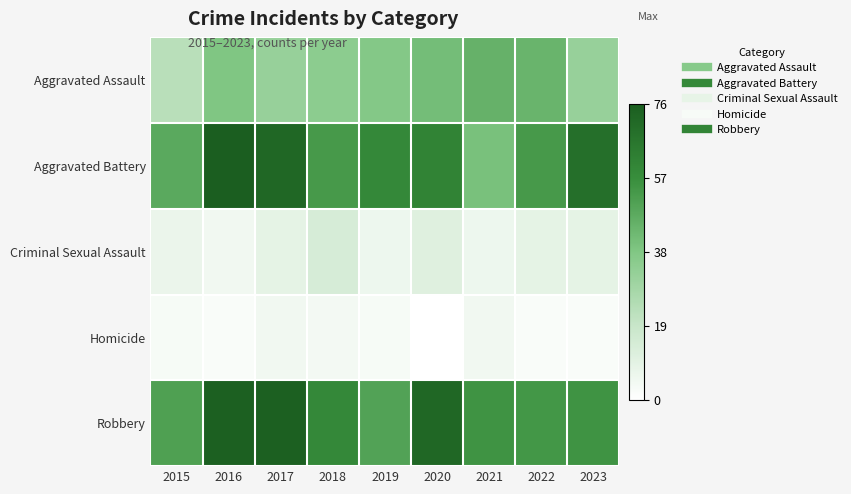

Which label corresponds to the smallest value in the chart?

2020